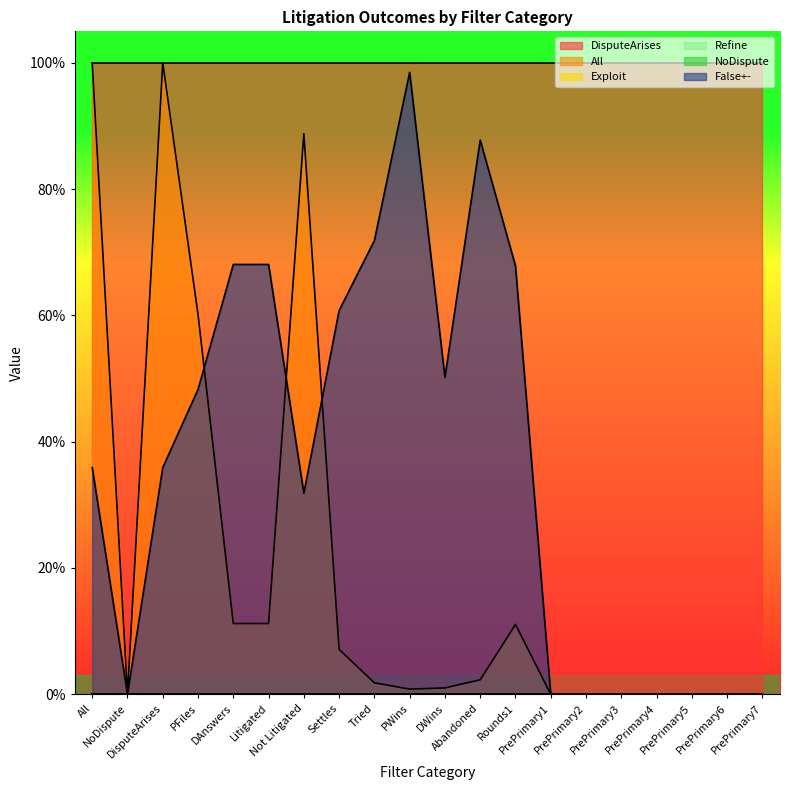

At which label does NoDispute reach its minimum?

All